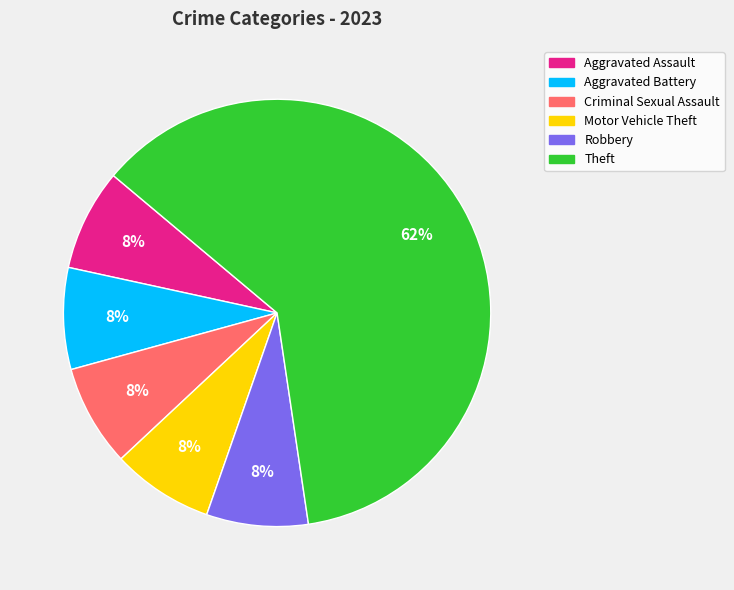

How many segments does this pie chart have?

6